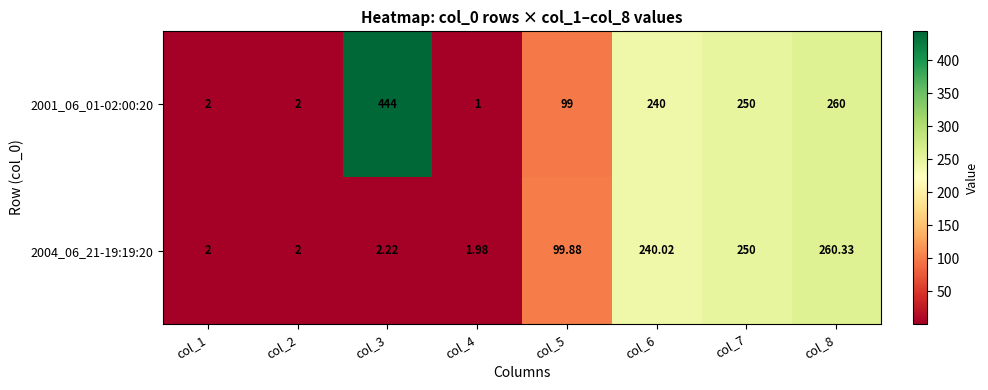

Is the value of 2004_06_21-19:19:20 at col_3 greater than the value of 2001_06_01-02:00:20 at col_6?

No